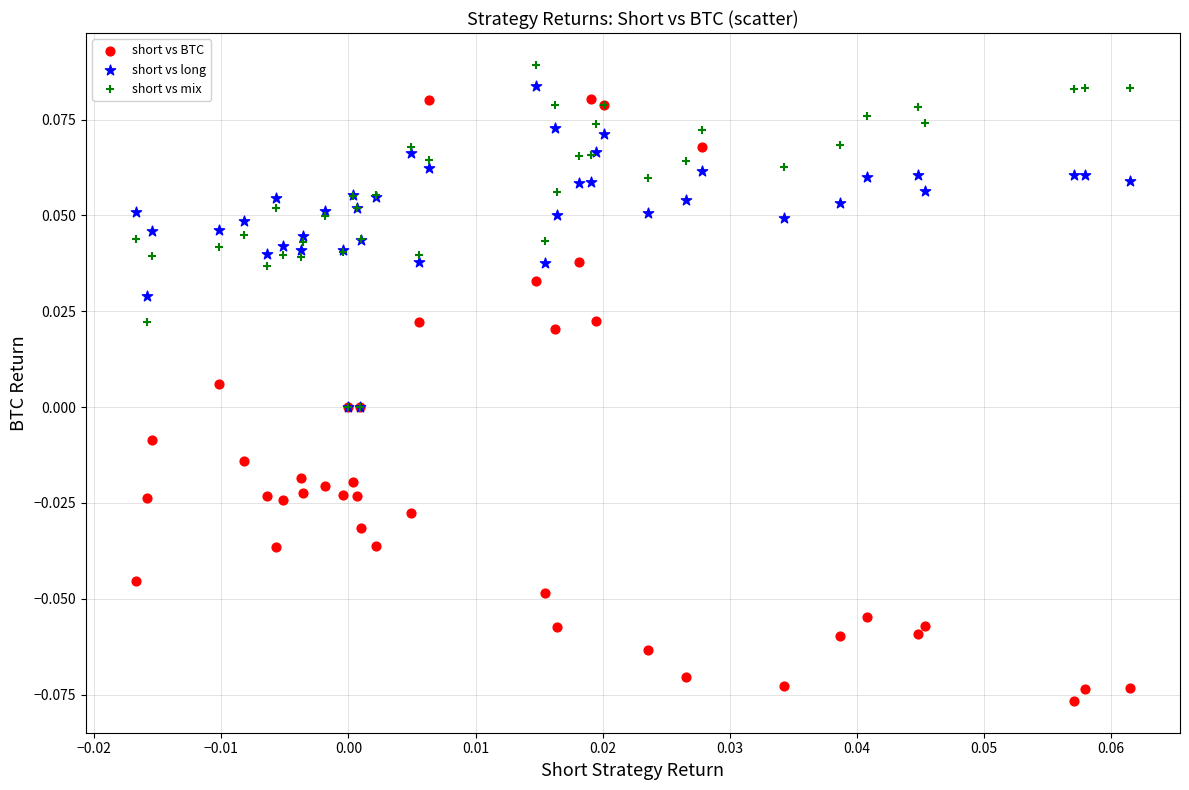

What are all the series names shown in the legend?

short vs BTC, short vs long, short vs mix